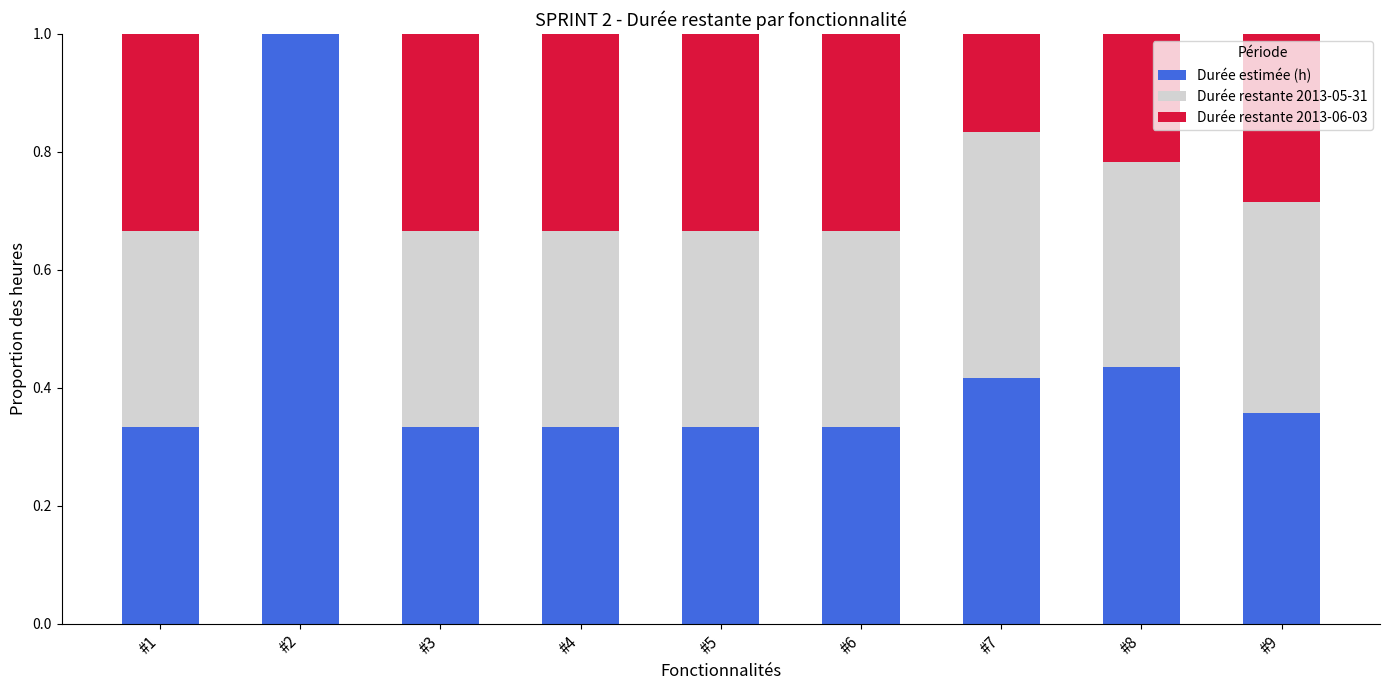

How many series are shown in this chart?

3